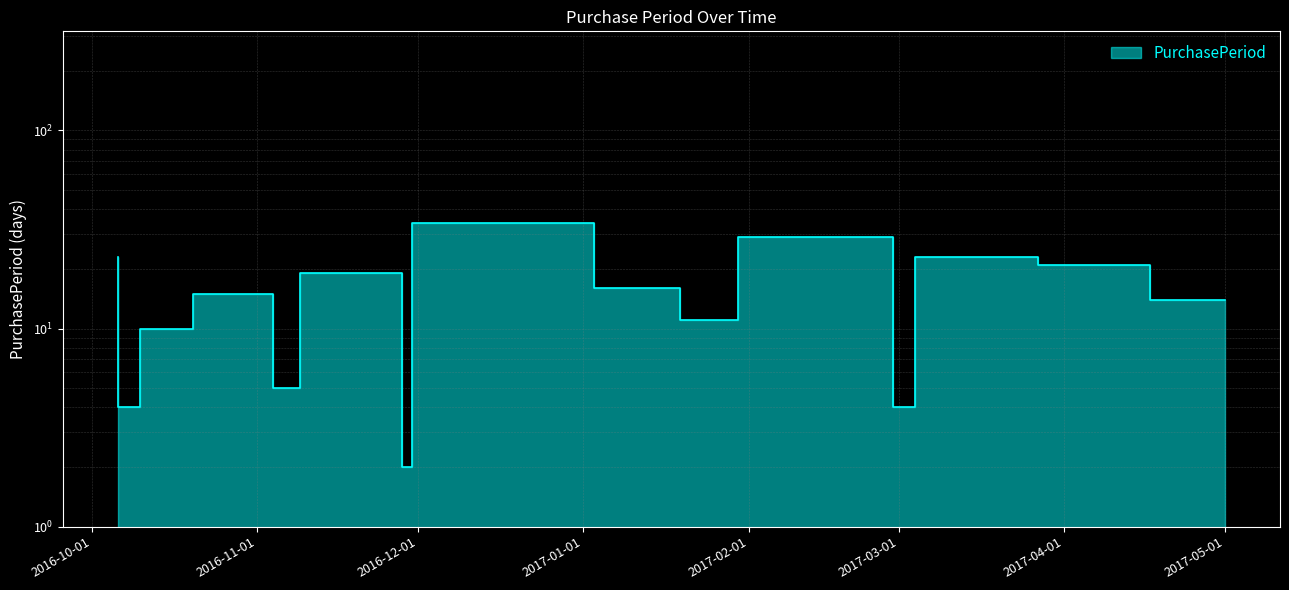

What is the difference between the maximum and minimum values?

32